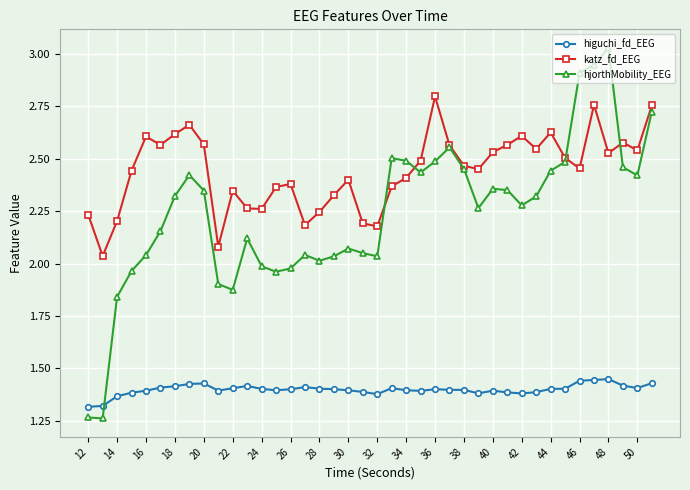

What are all the series names shown in the legend?

higuchi_fd_EEG, katz_fd_EEG, hjorthMobility_EEG